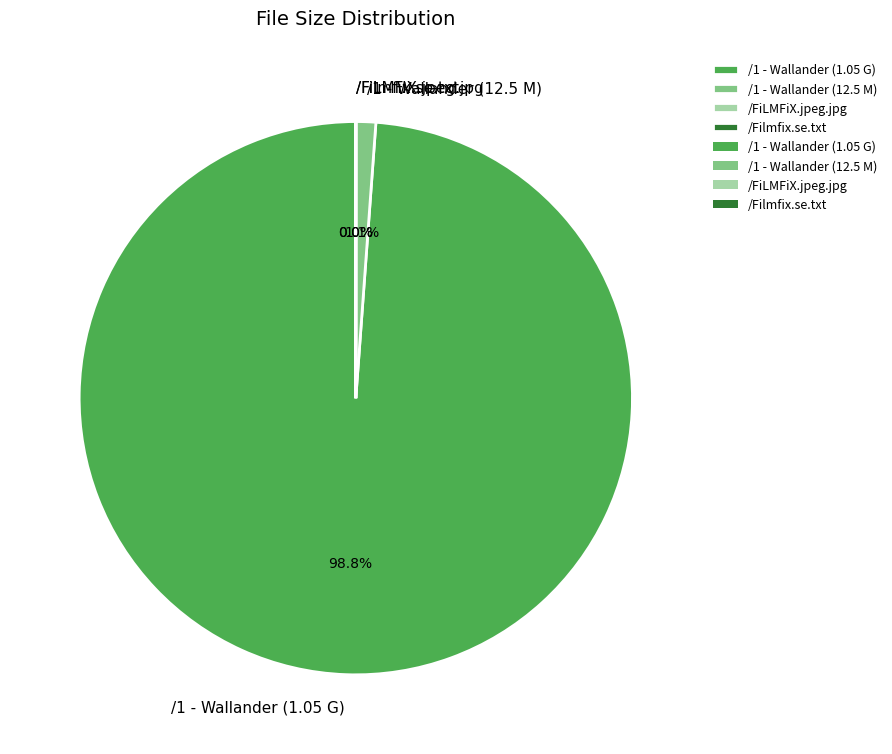

What is the total percentage of /1 - Wallander (1.05 G) and /1 - Wallander (12.5 M)?

100.0%